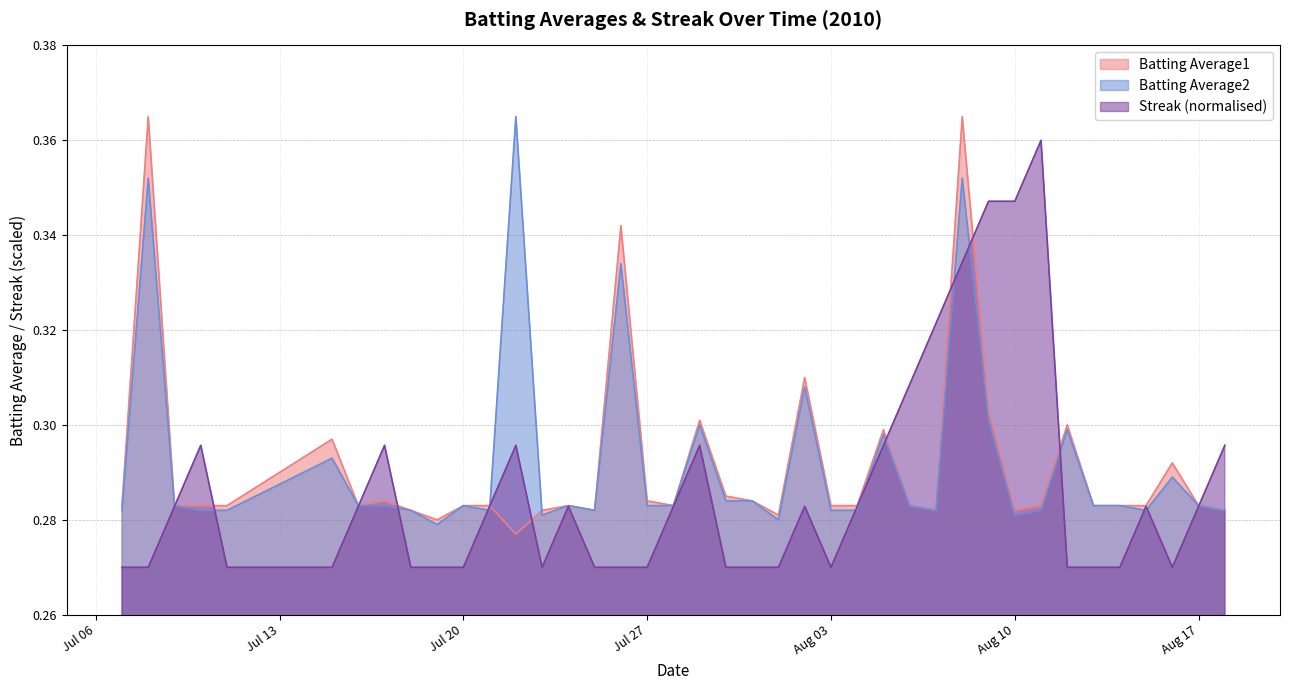

Does the chart have visible grid lines?

Yes